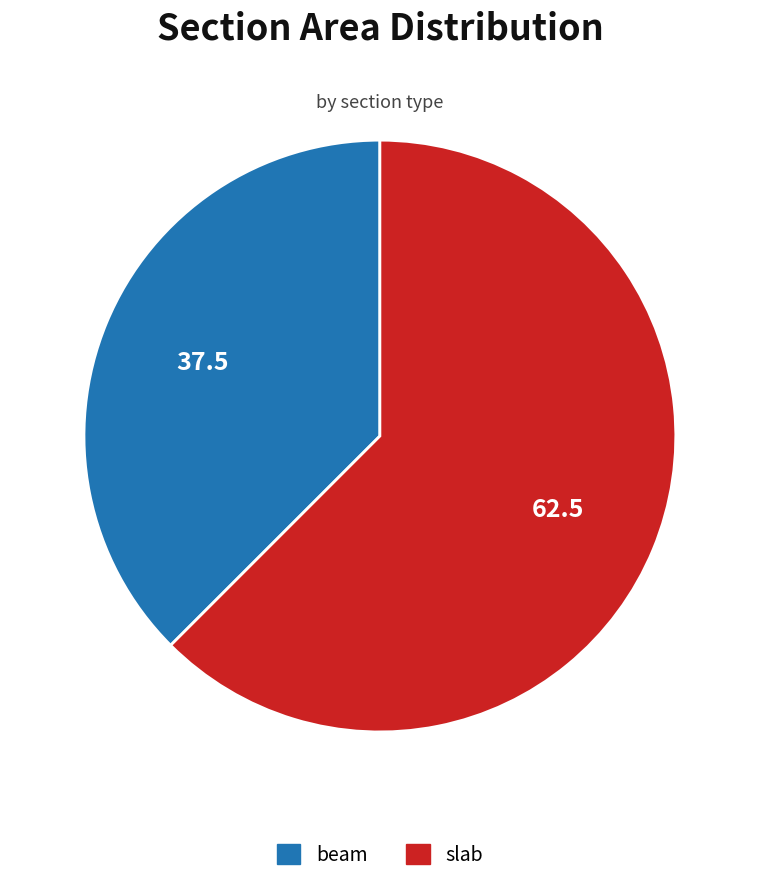

How many segments does this pie chart have?

2